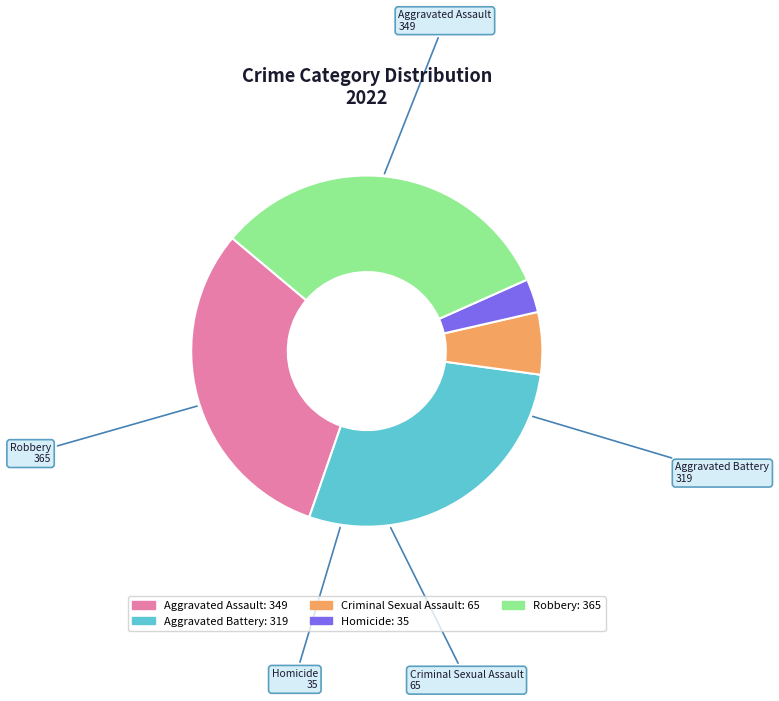

What is the largest slice in the pie chart?

Robbery